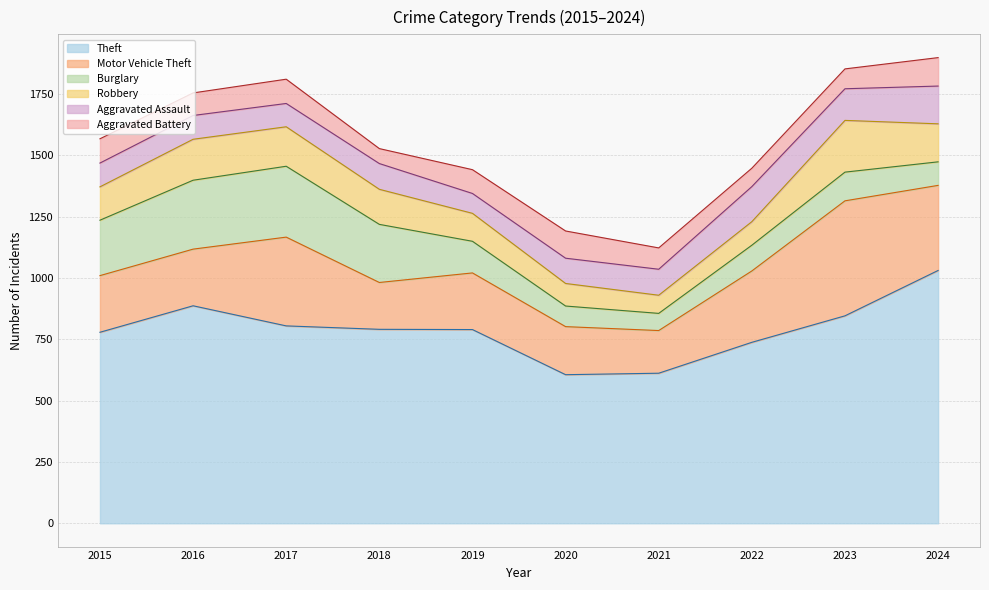

Is it true that Motor Vehicle Theft equals 523 at 2017?

False